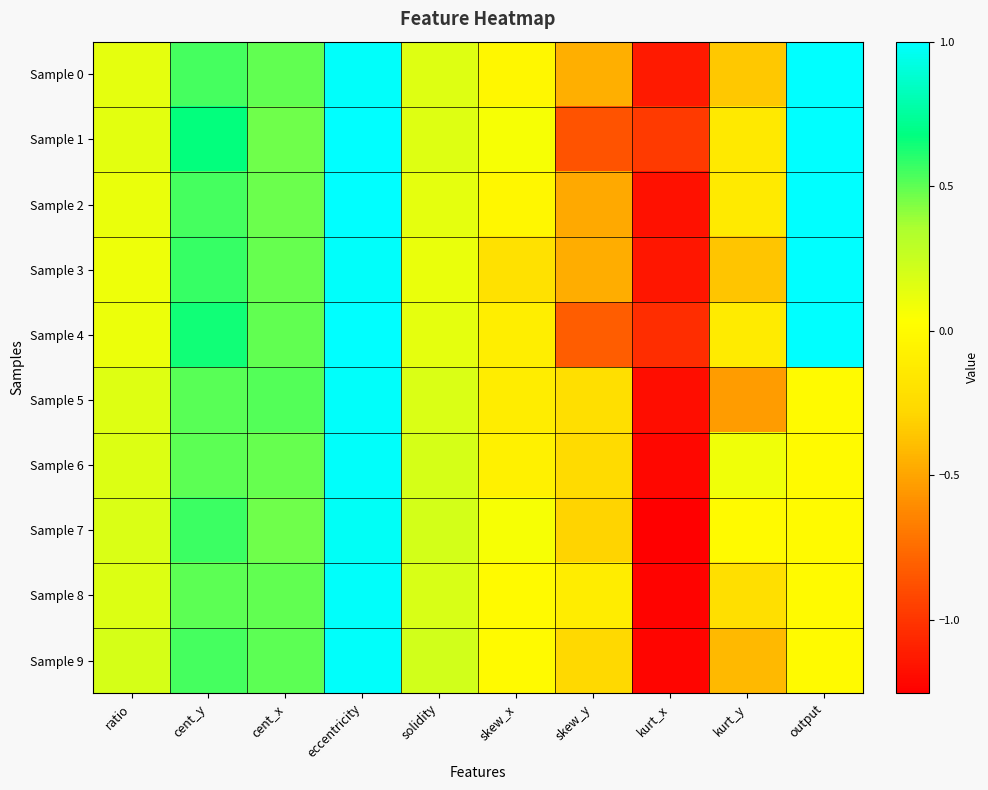

Rank the series by their maximum value, from lowest to highest.

Sample 7, Sample 9, Sample 5, Sample 6, Sample 8, Sample 0, Sample 1, Sample 2, Sample 3, Sample 4